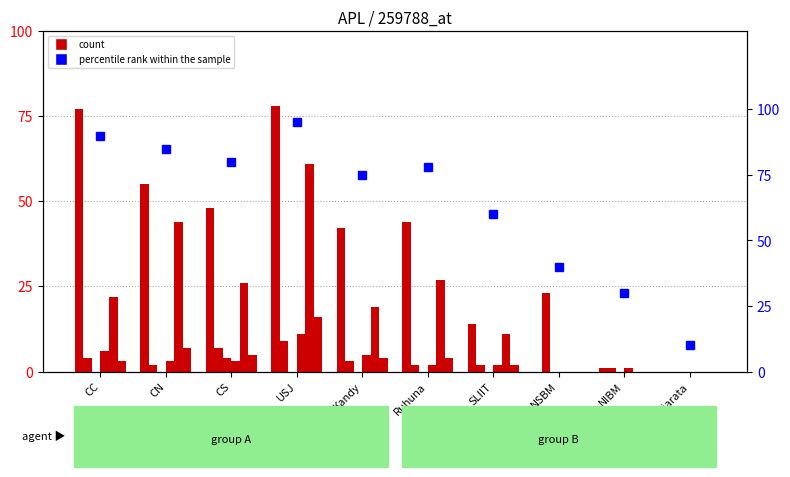

Which has a higher value, NSBM or USJ?

USJ